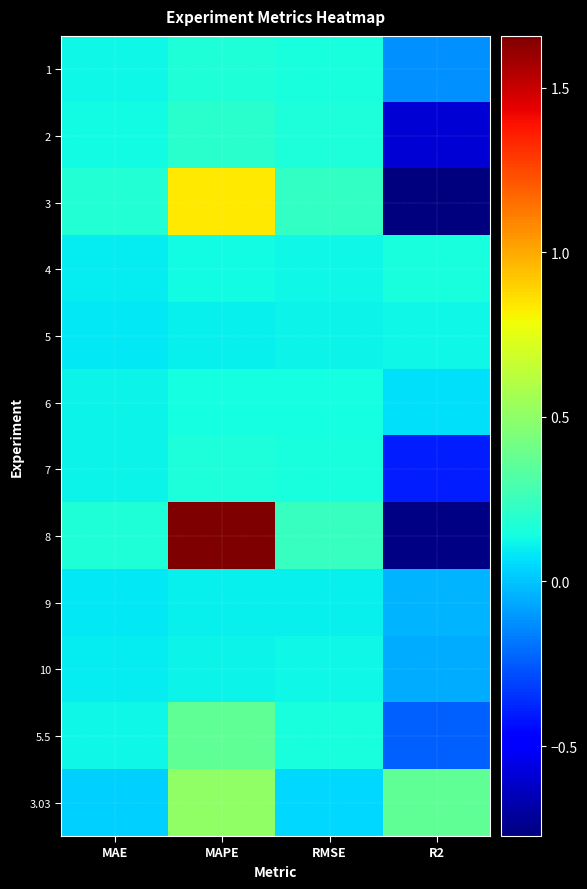

At which category is the sum across all series the highest?

MAPE